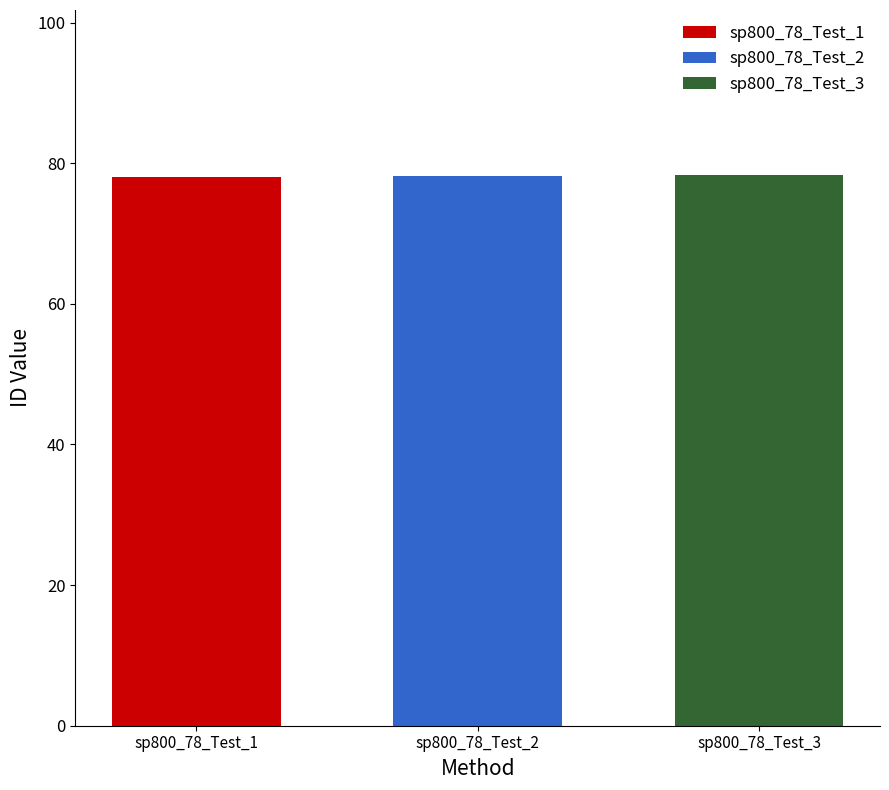

How many bars are there in total?

3